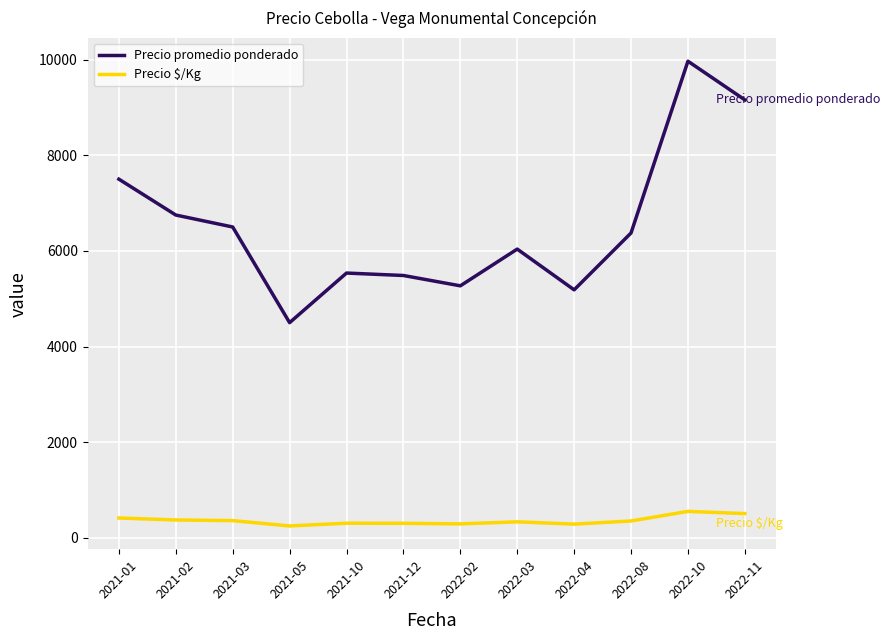

True or false: Precio promedio ponderado has a value of 5186 at 2022-04.

True